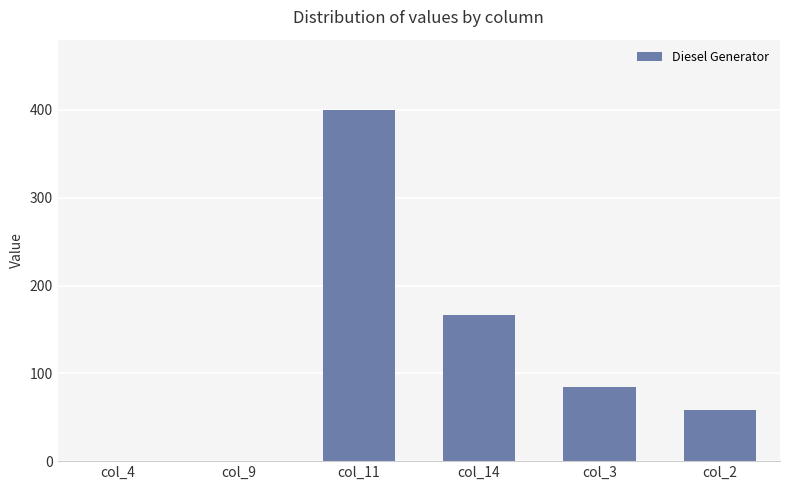

Which category has the highest value across all series?

col_11